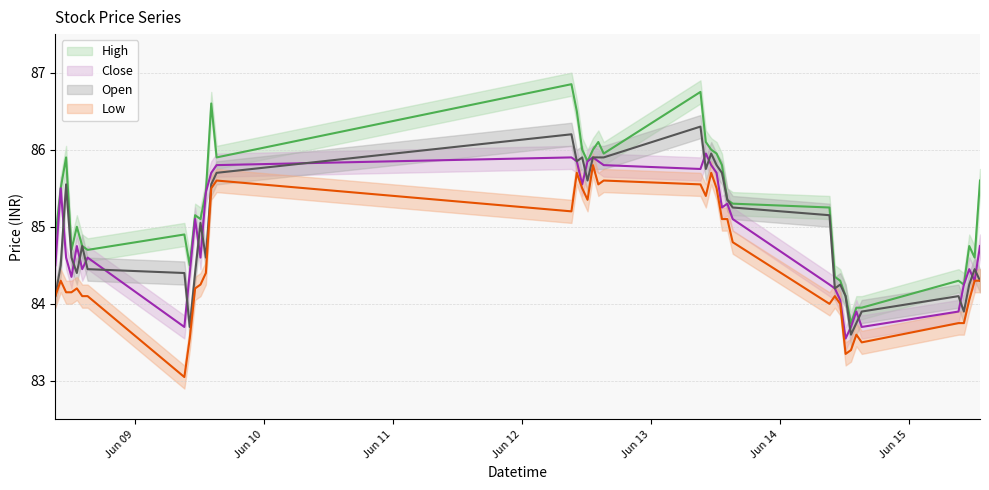

What are all the series names shown in the legend?

High, Close, Open, Low